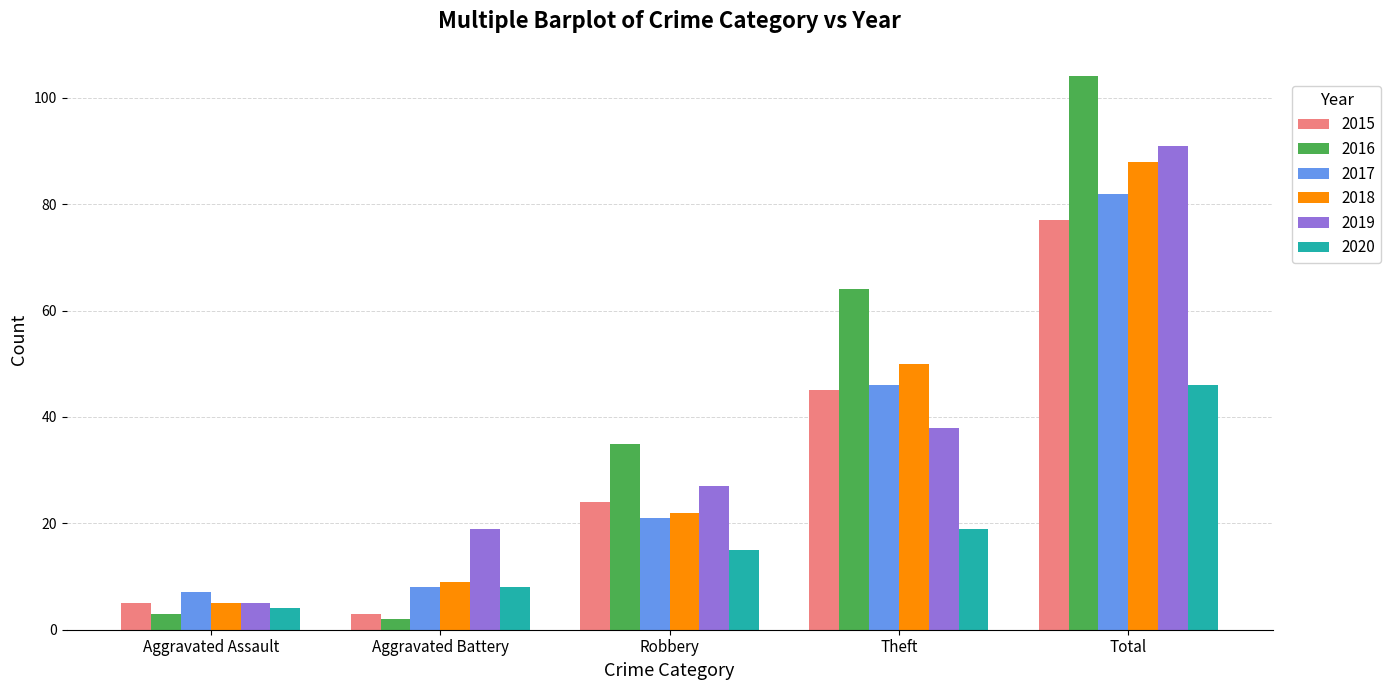

Between Aggravated Battery and Total, which series saw the biggest shift?

2016